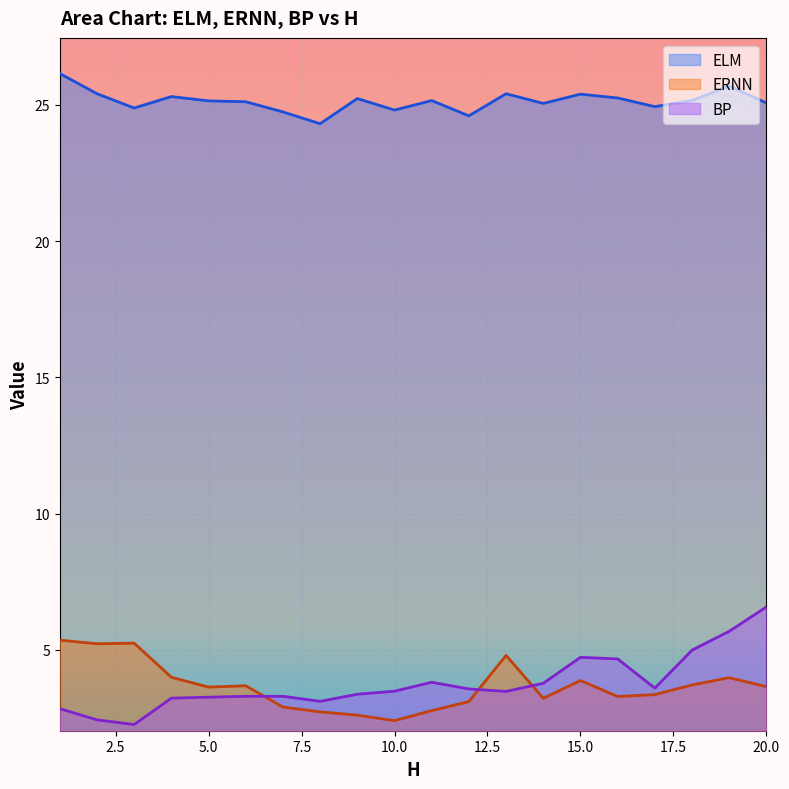

What is the approximate value of ELM at 6?

25.1